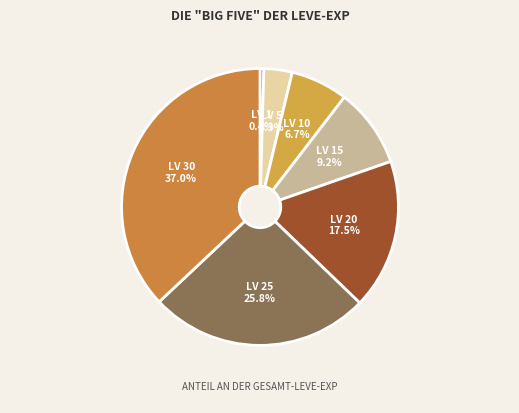

How many slices are in this pie chart?

7